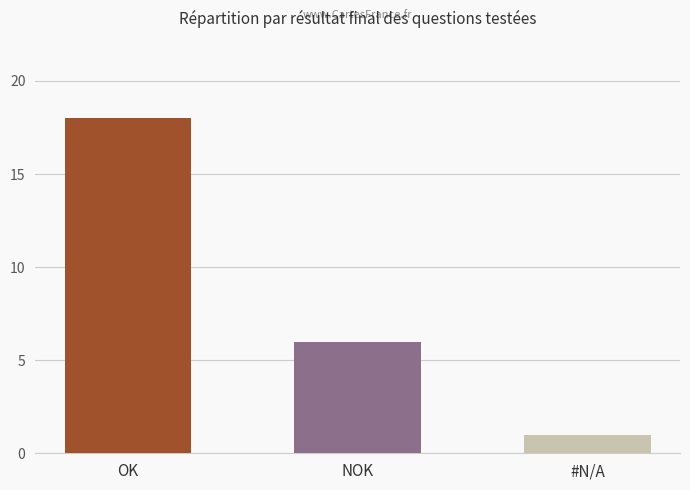

The chart shows a value of 27 at OK. True or false?

False